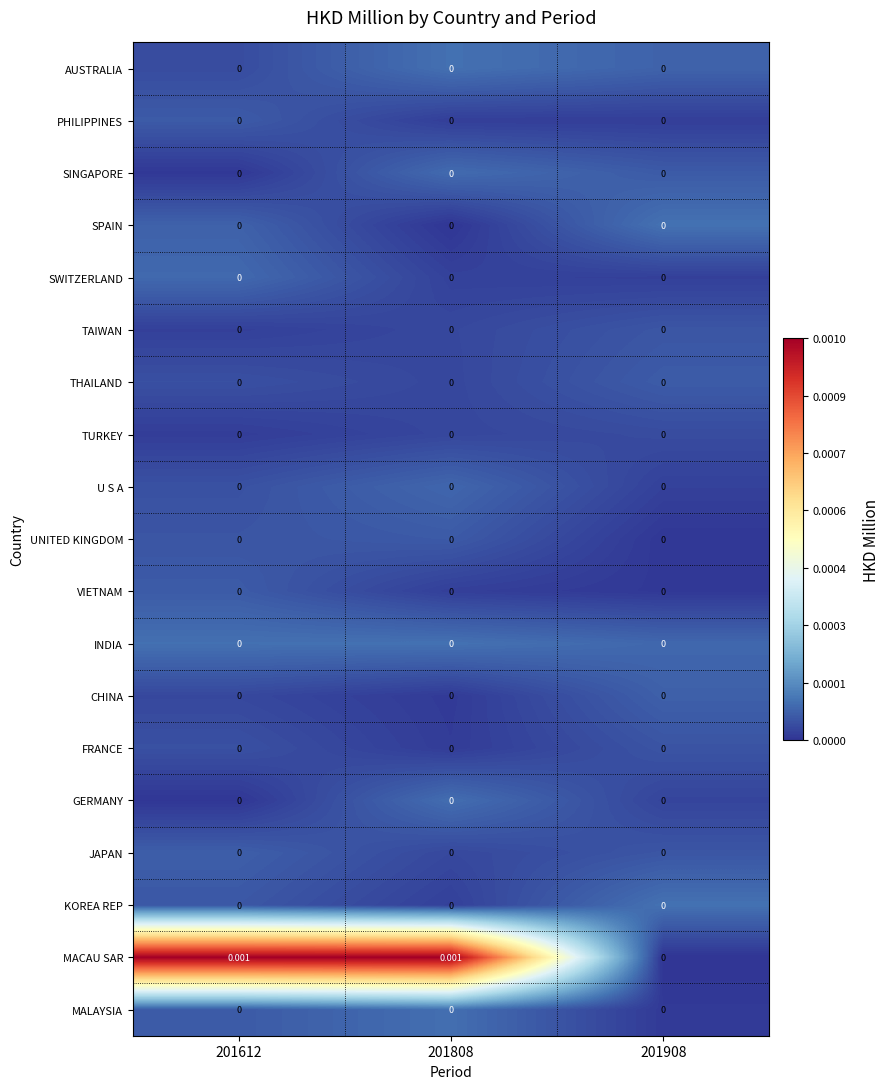

How many categories are shown in the chart?

3